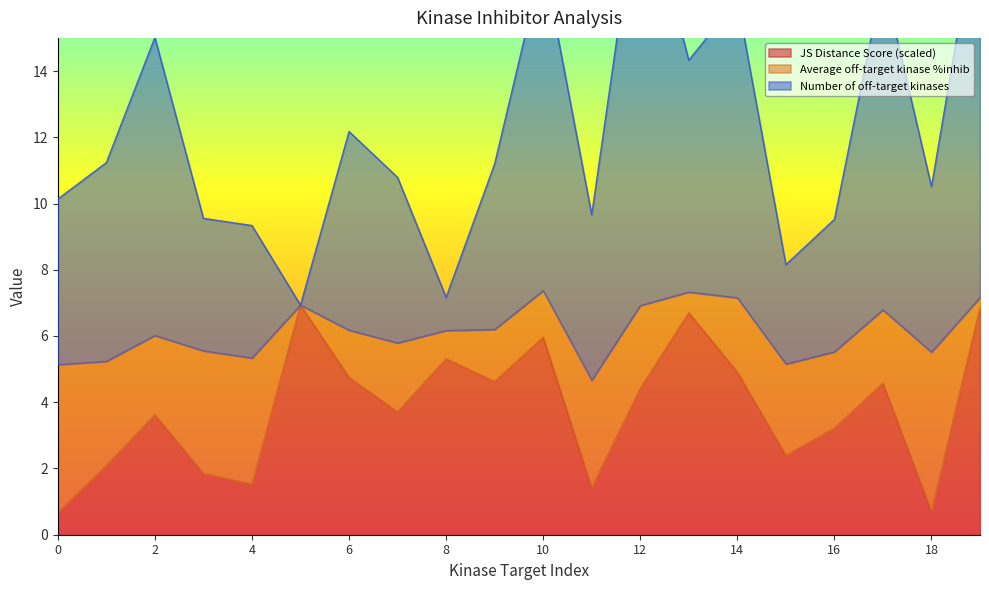

How many values in the JS Distance Score series exceed 4?

10